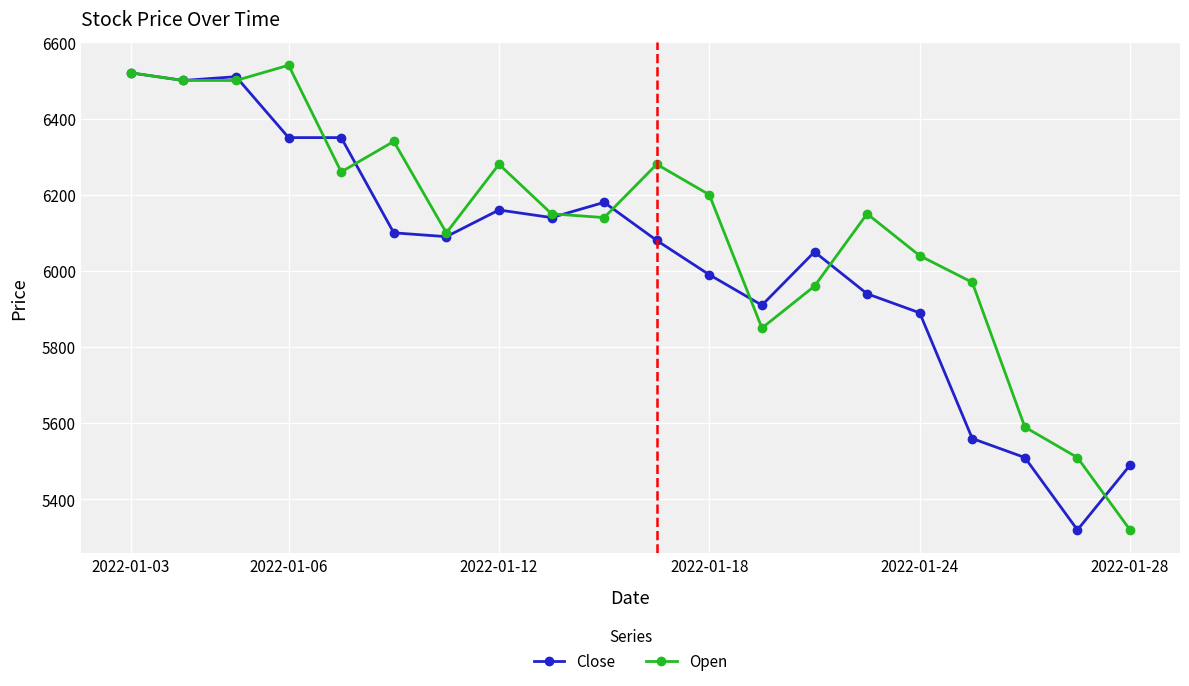

True or false: Close has more than 2 points higher than both neighbors.

True